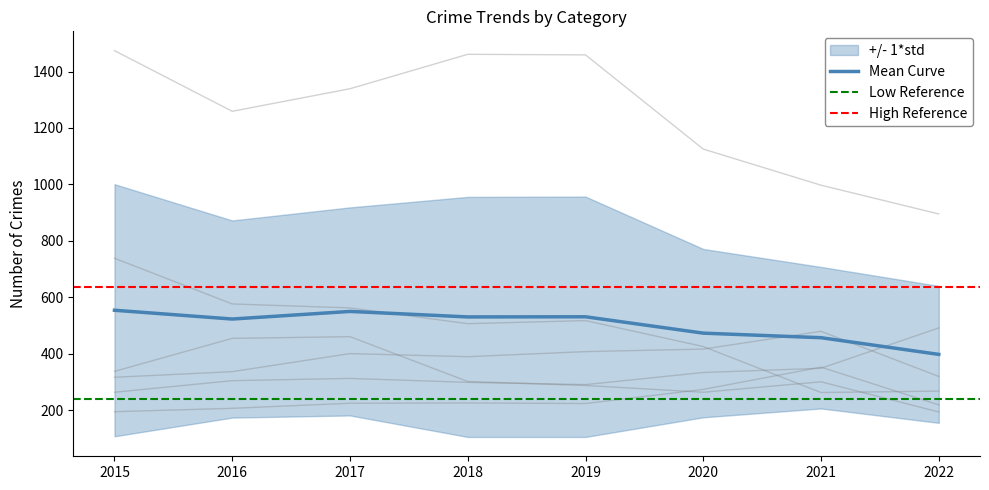

What is the value of the Theft point at the 4th from the left?

1461